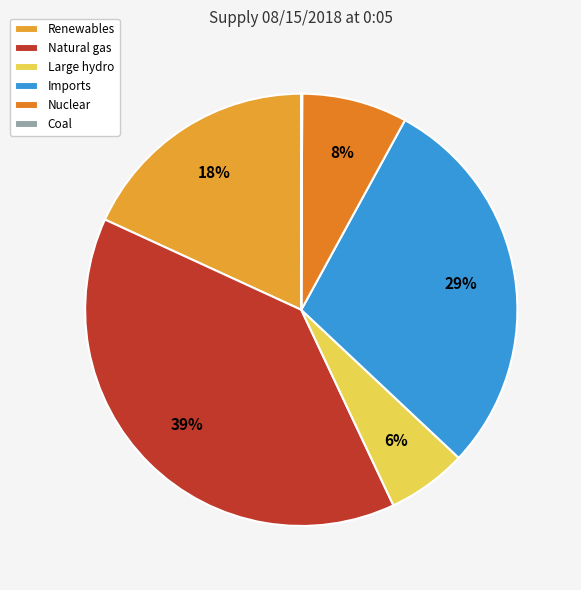

Does any single category account for the majority?

No